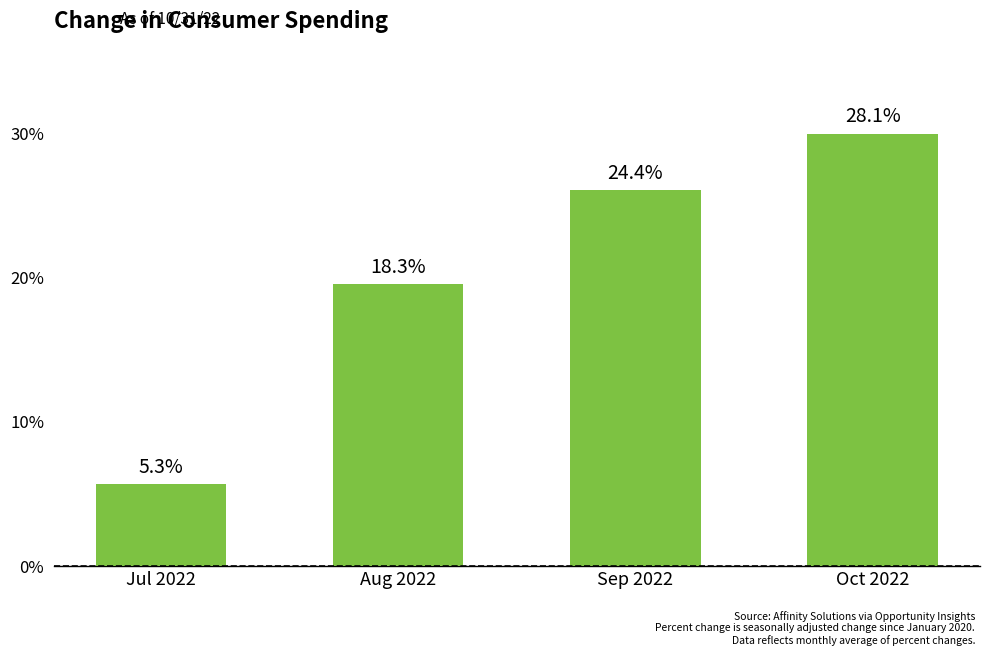

Does the chart contain any negative values?

No